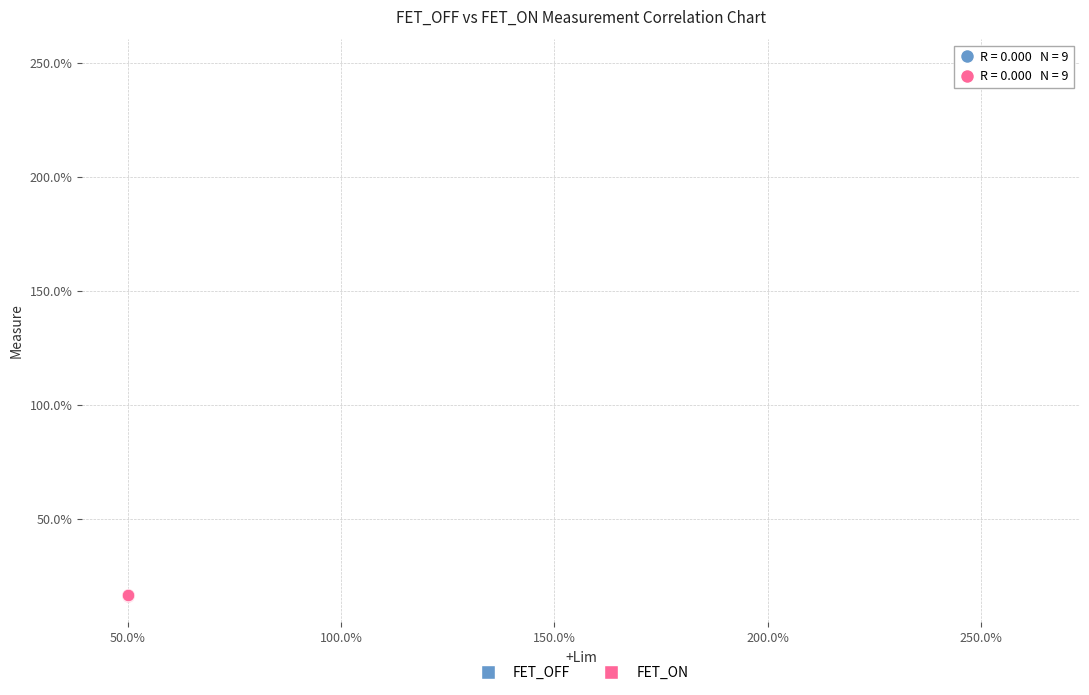

Which series contains the highest Y value?

FET_OFF